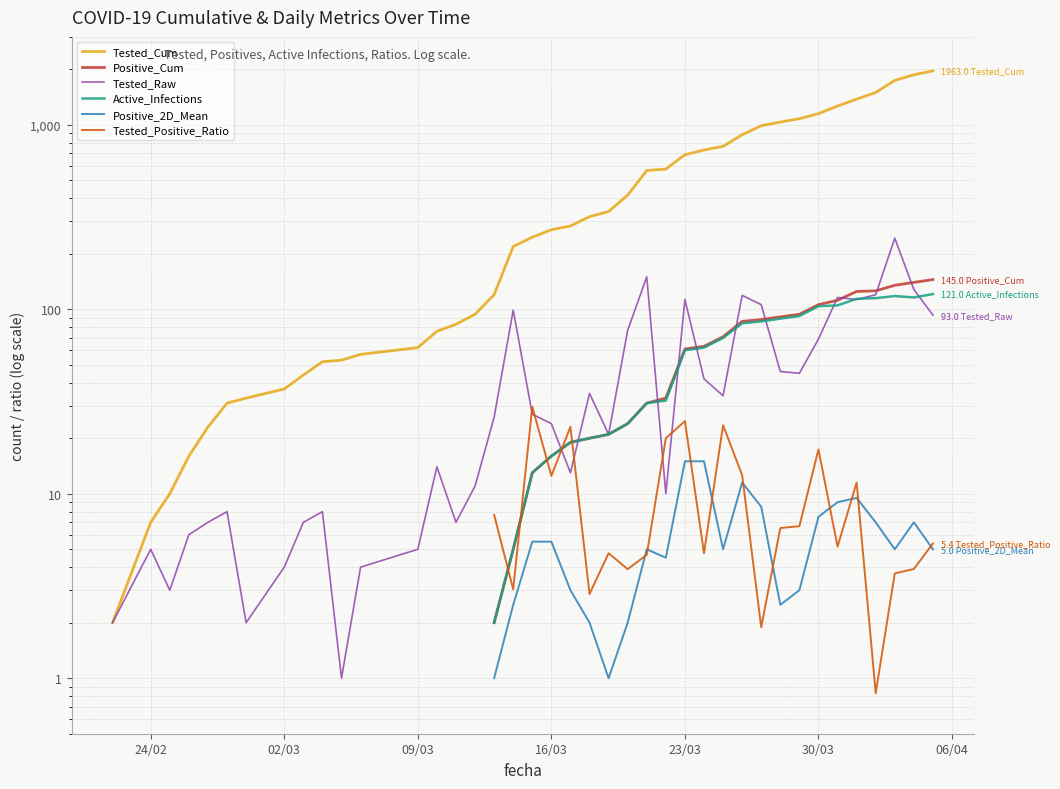

What are all the series names shown in the legend?

Tested_Cum, Positive_Cum, Tested_Raw, Active_Infections, Positive_2D_Mean, Tested_Positive_Ratio